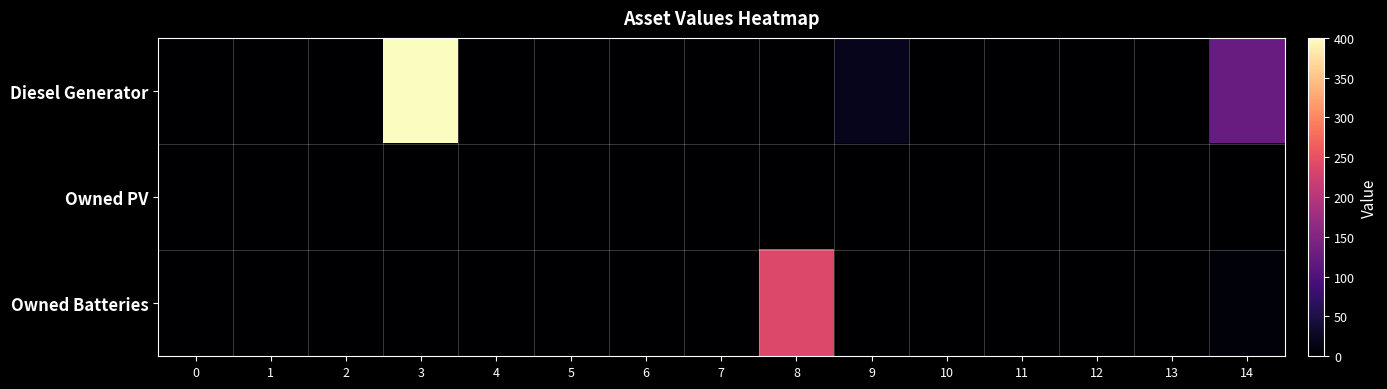

Which has a higher value, 1 or 5?

1